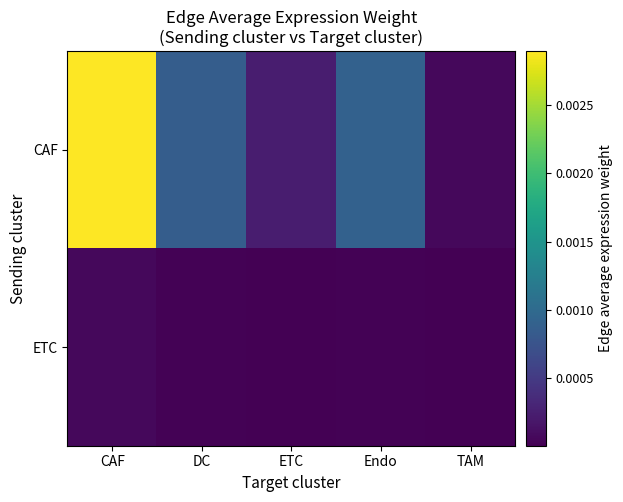

At TAM, list the series in order from smallest to largest.

ETC, CAF